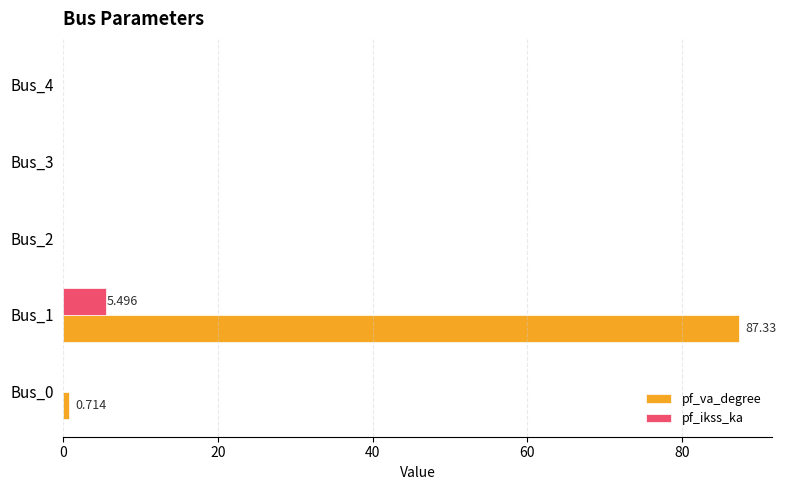

Which label corresponds to the largest value in the chart?

Bus_1